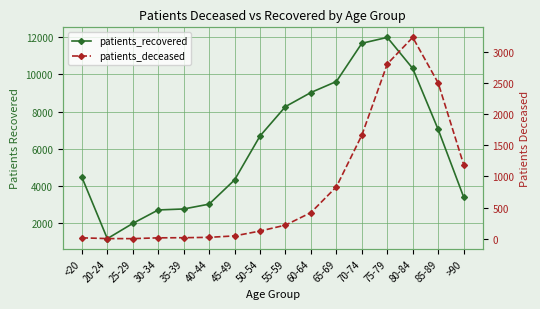

What is the value of the patients_deceased point at the 6th from the left?

24